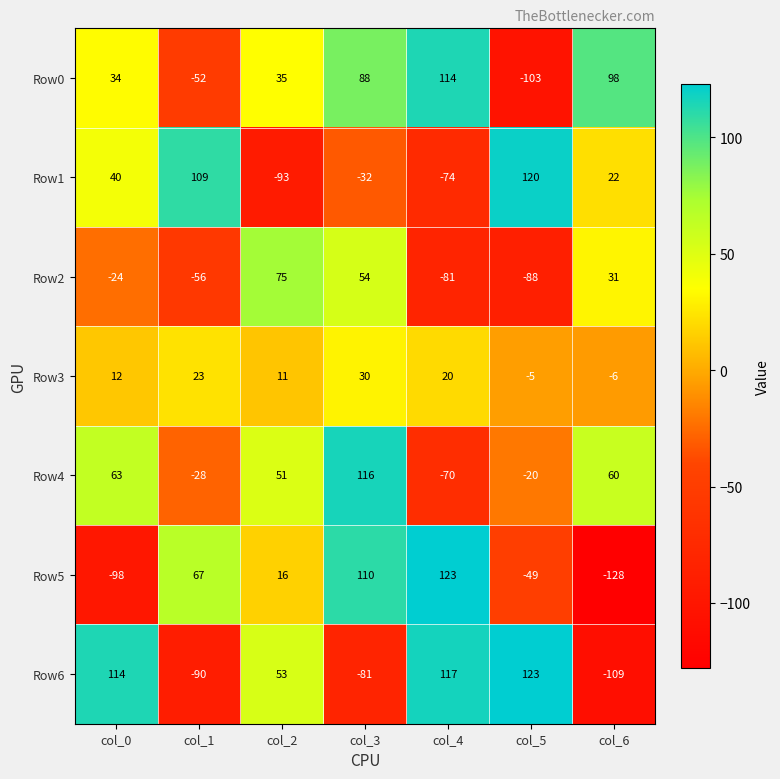

Is the value of Row1 at col_5 greater than the value of Row3 at col_1?

Yes